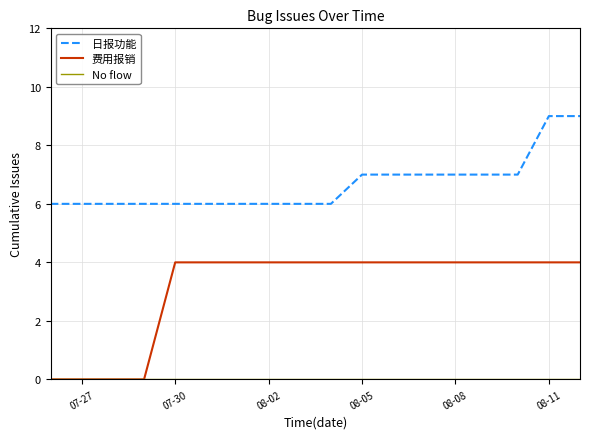

How many lines are shown in the chart?

3